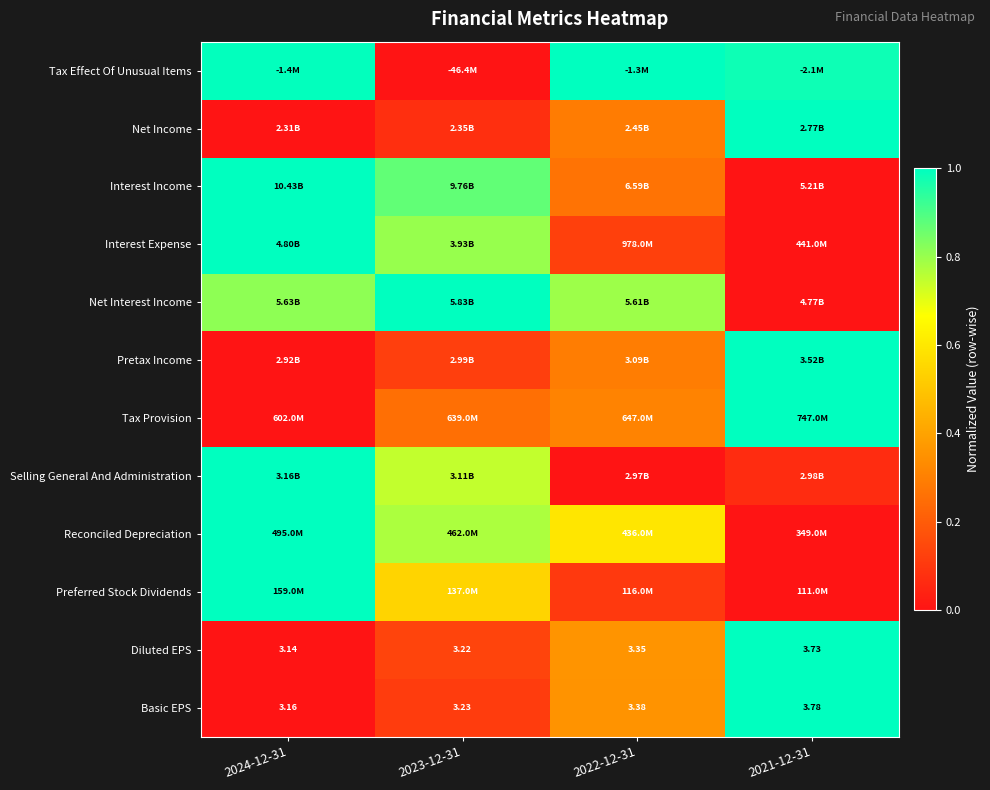

At how many categories does at least one series exceed 0?

4